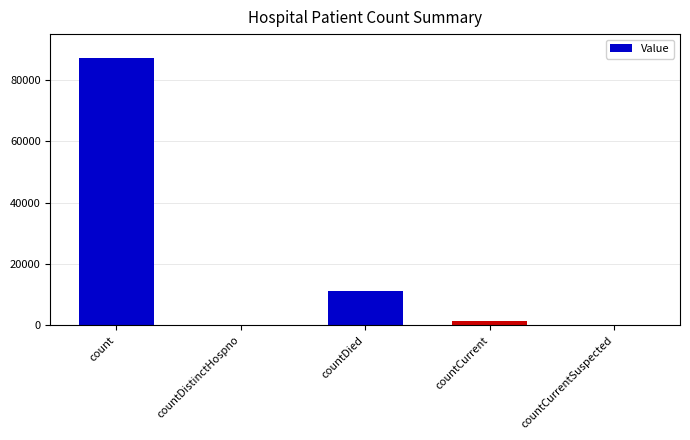

What is the difference between the values at countCurrentSuspected and countCurrent?

1509